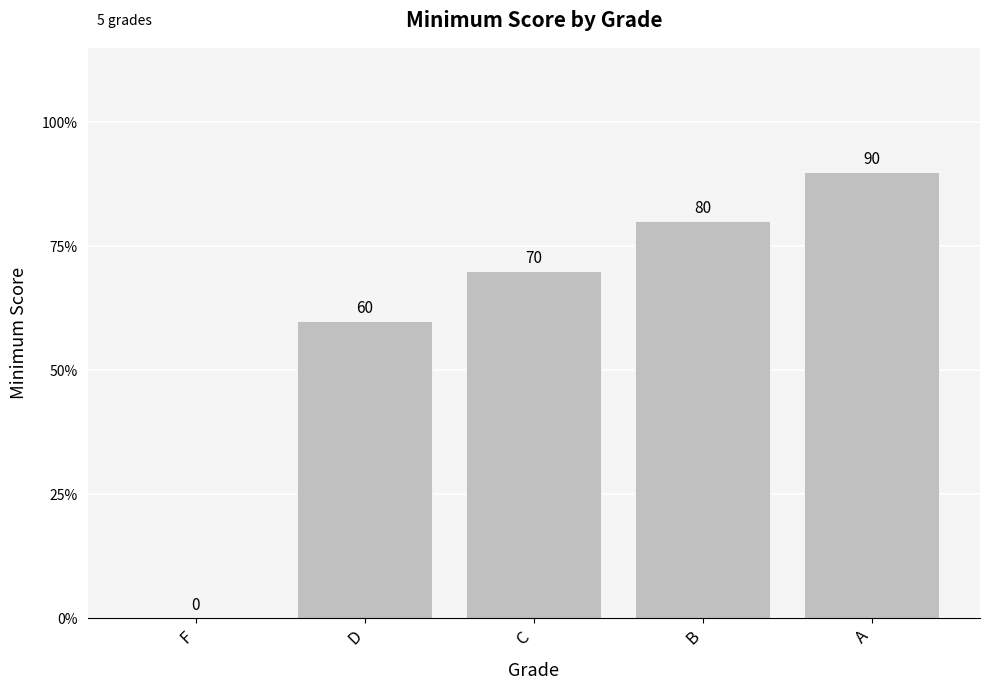

How many series are shown in this chart?

1